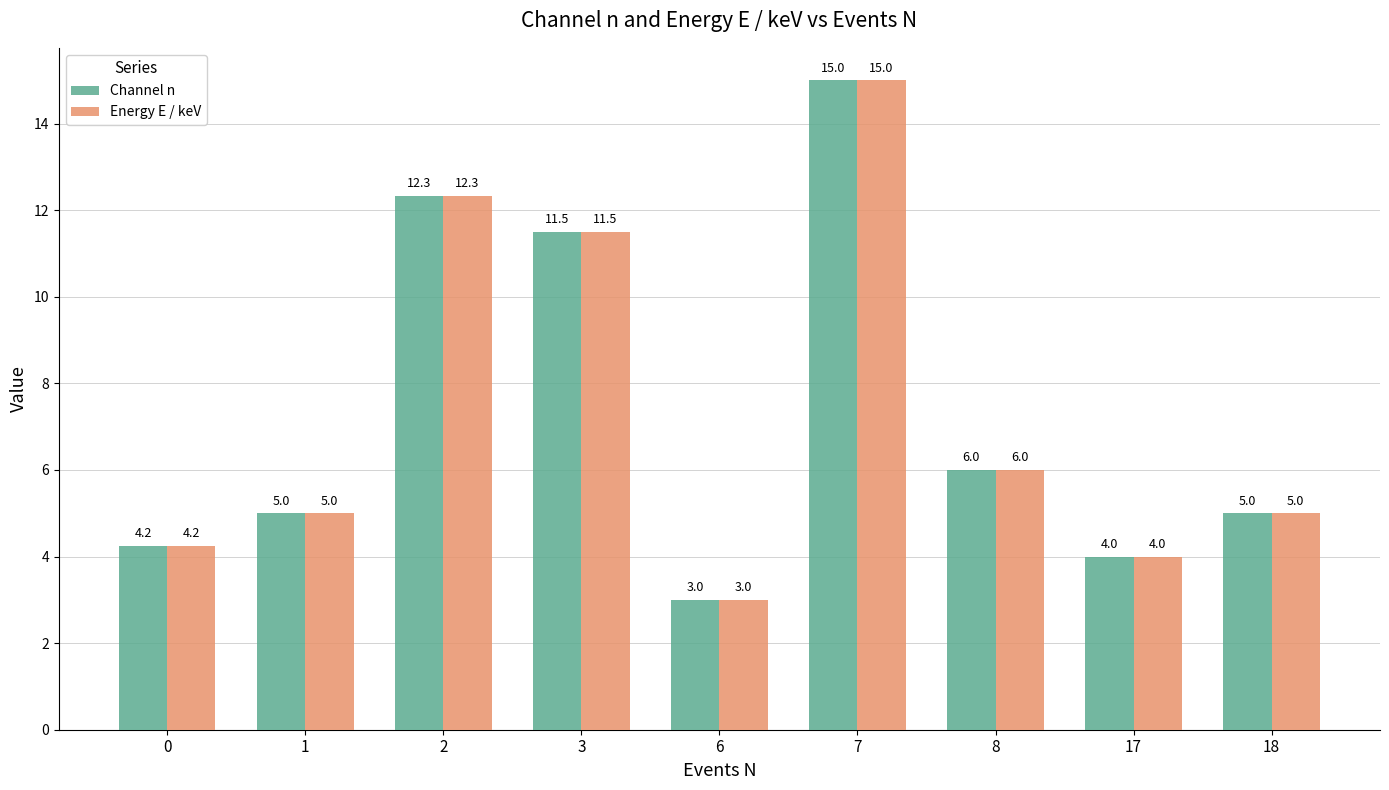

What are all the series names shown in the legend?

Channel n, Energy E / keV